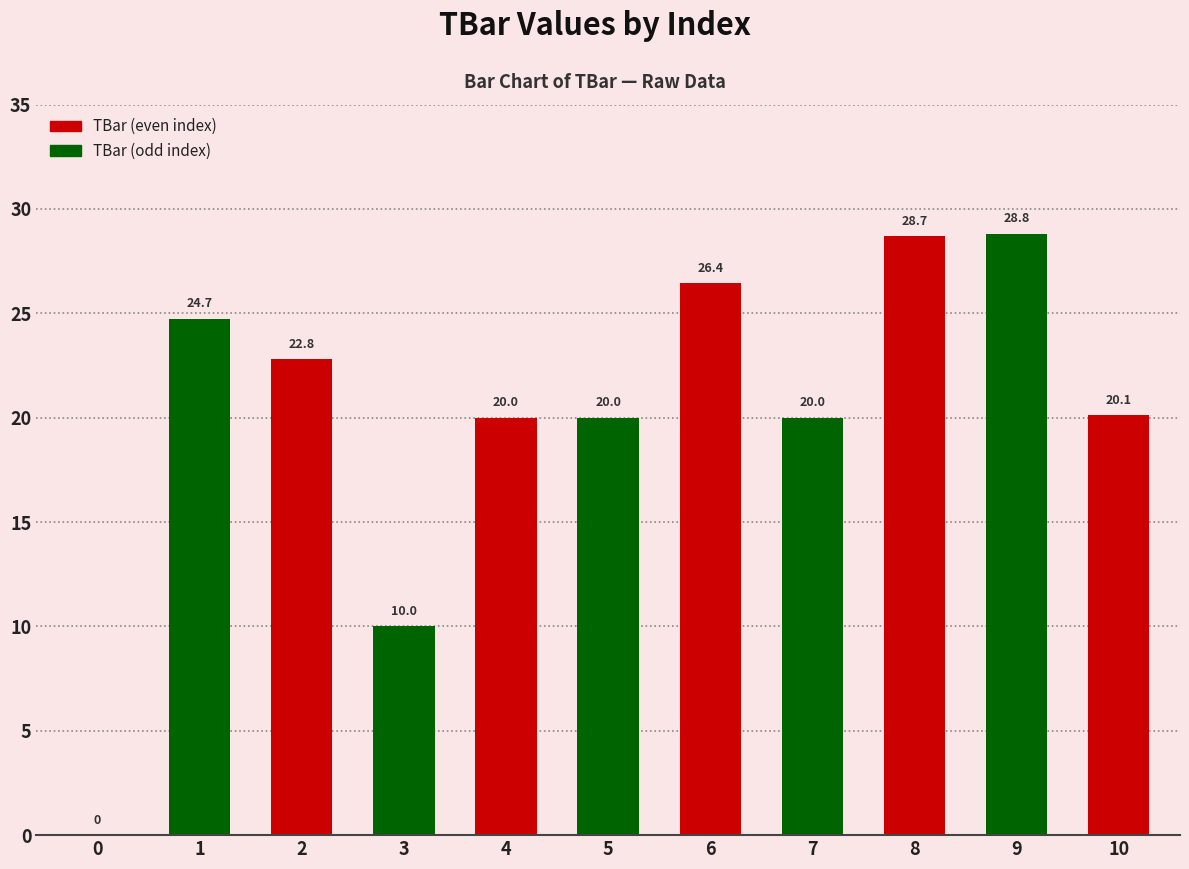

Reading right to left, what are all the values shown in this chart?

20.1	28.8	28.7	20.0	26.4	20.0	20.0	10.0	22.8	24.7	0.0